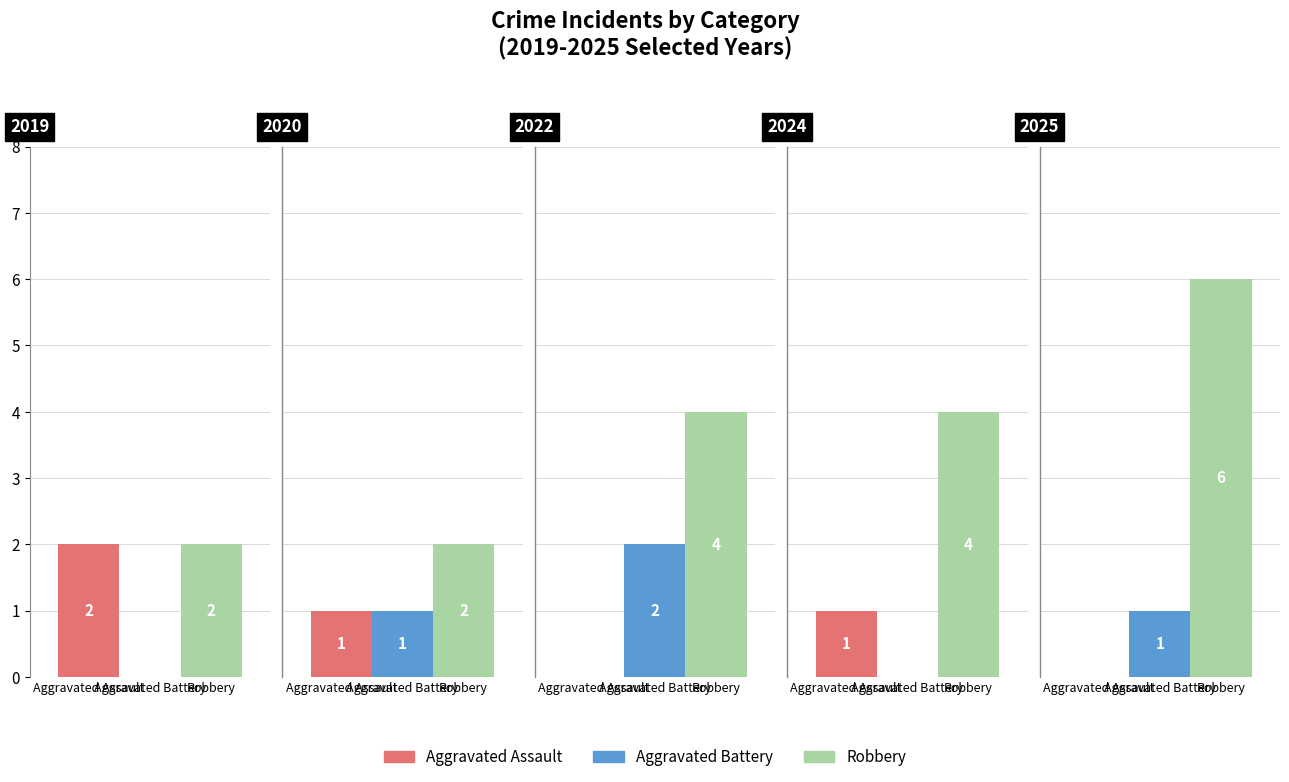

The value of Aggravated Battery at 2020 is 1. True or false?

True